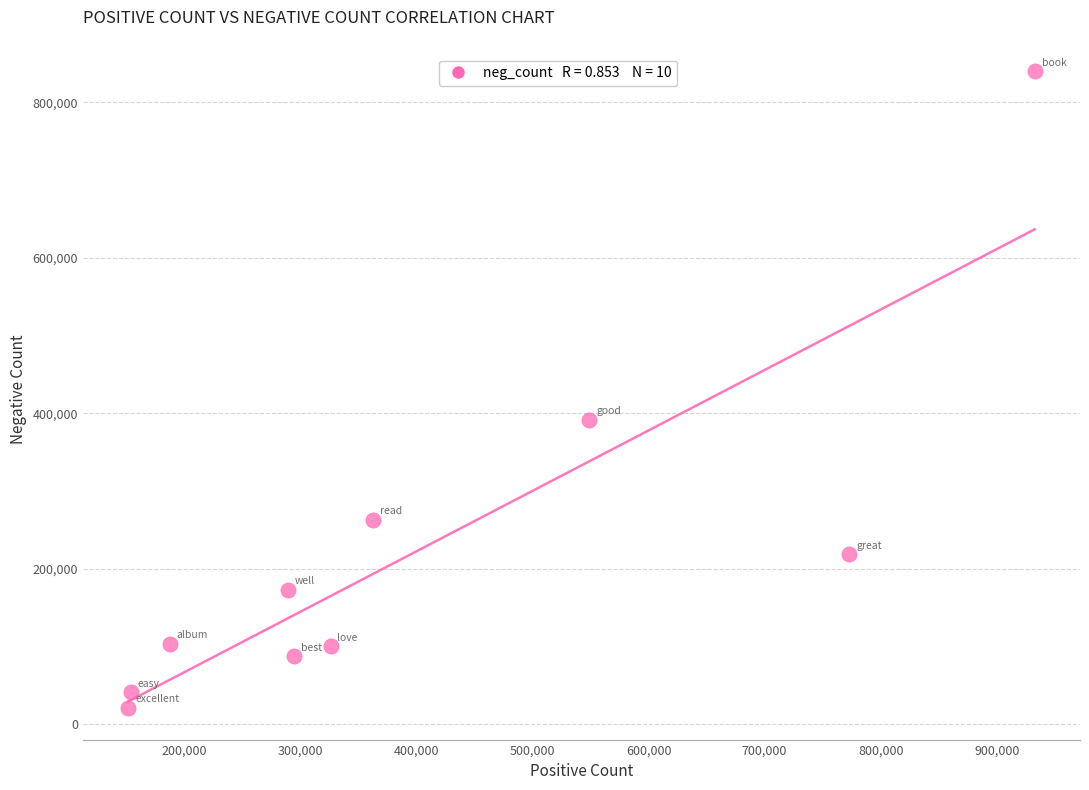

What is the average Y value?

223994